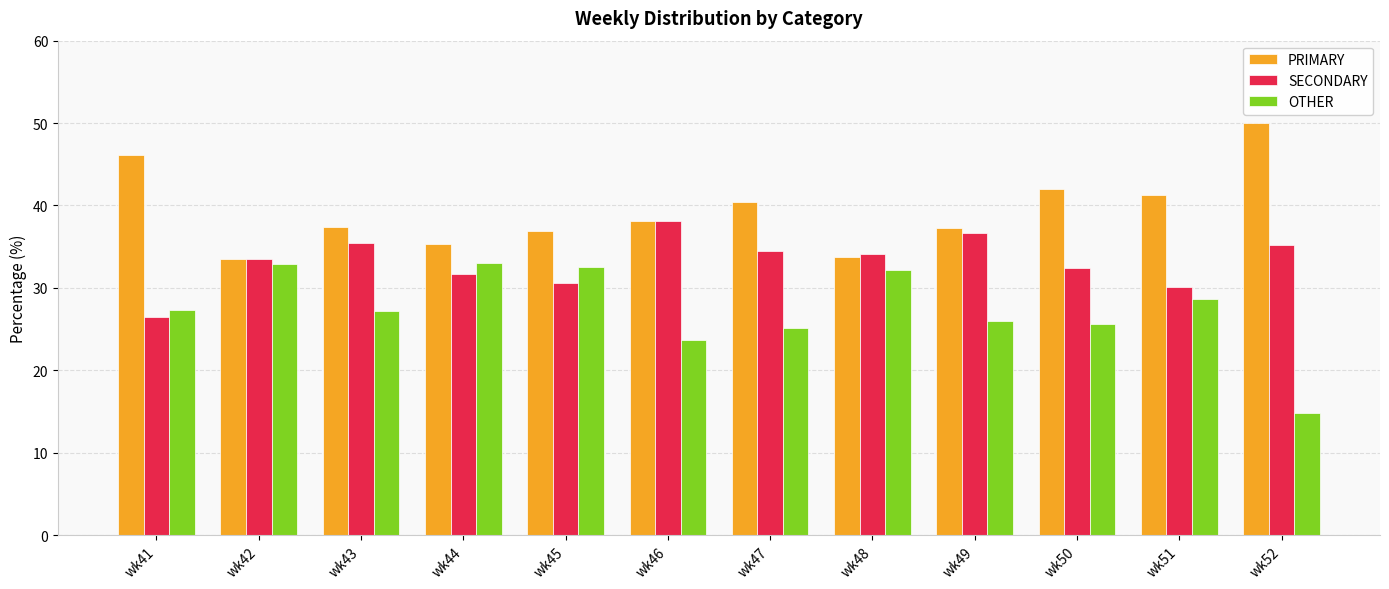

Which category has the highest value across all series?

wk52